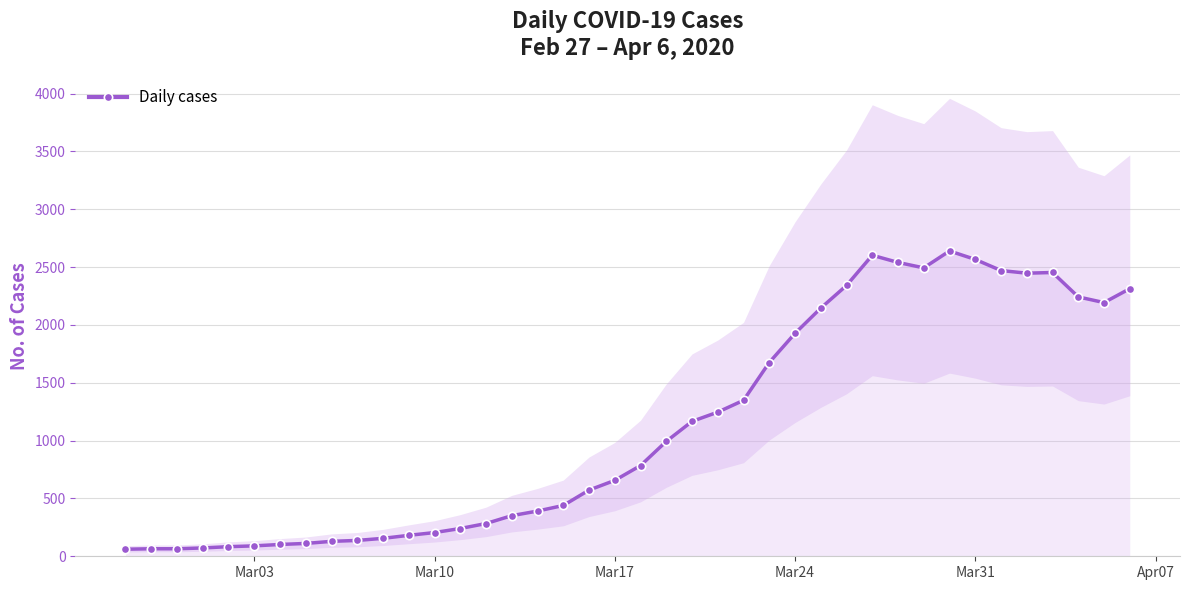

True or false: Daily cases has more than 1 points higher than both neighbors.

True